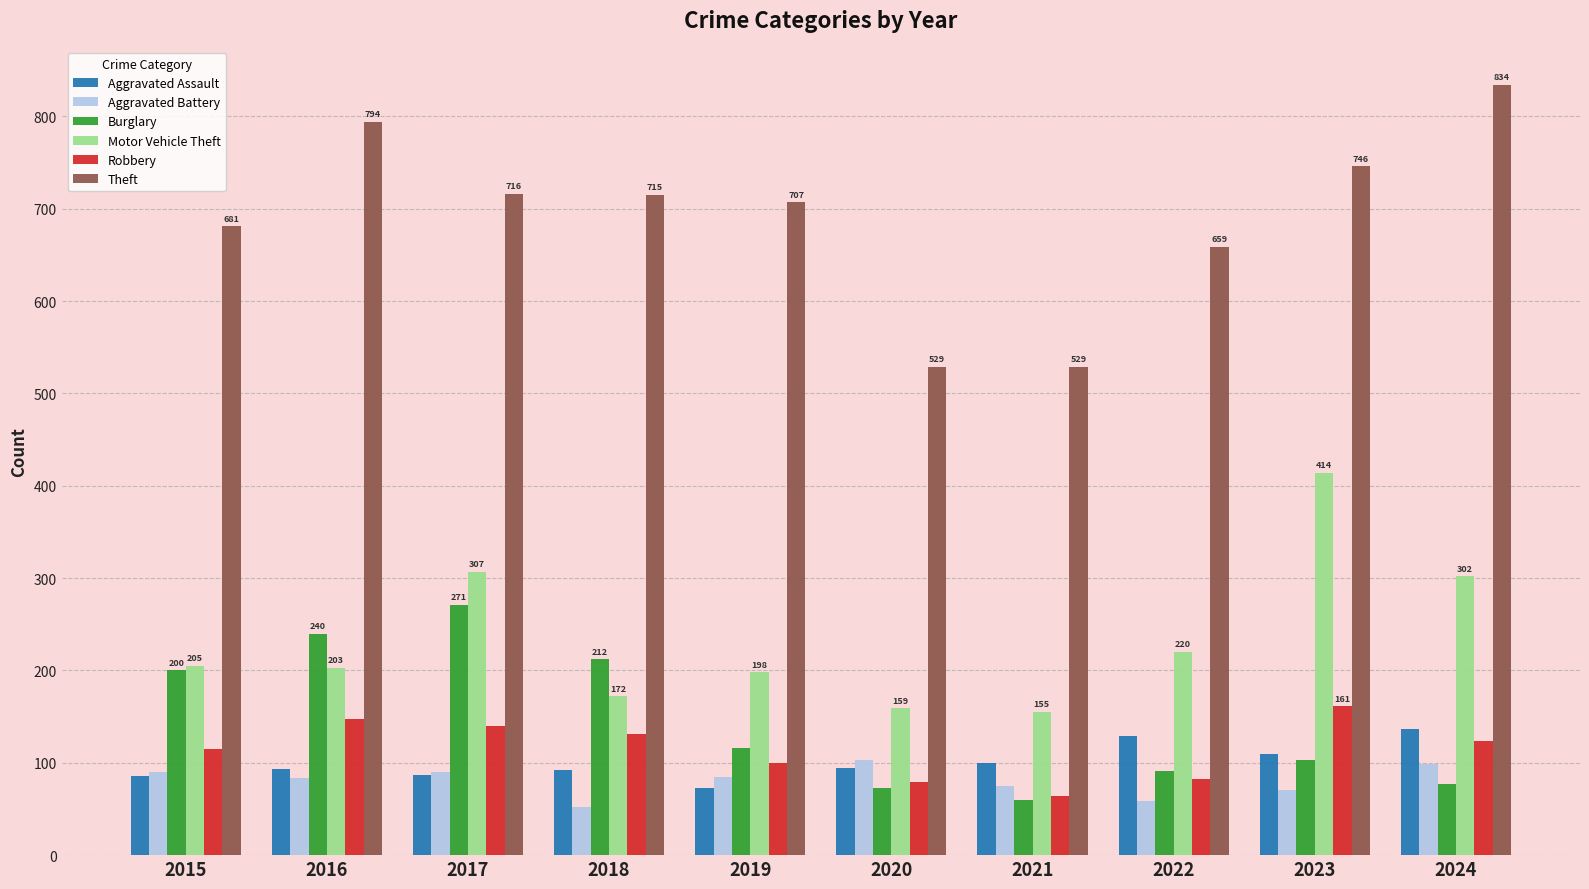

What value does the Aggravated Battery series have at 2021?

75